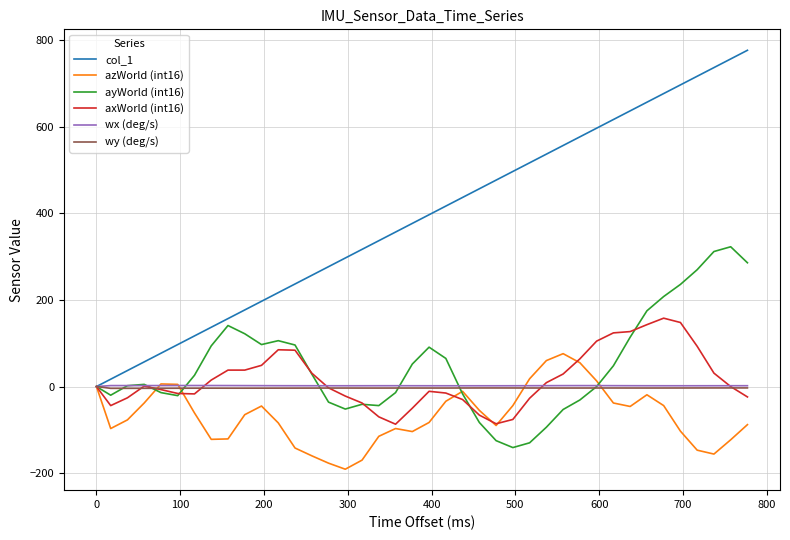

Which series has the largest total across all categories?

col_1